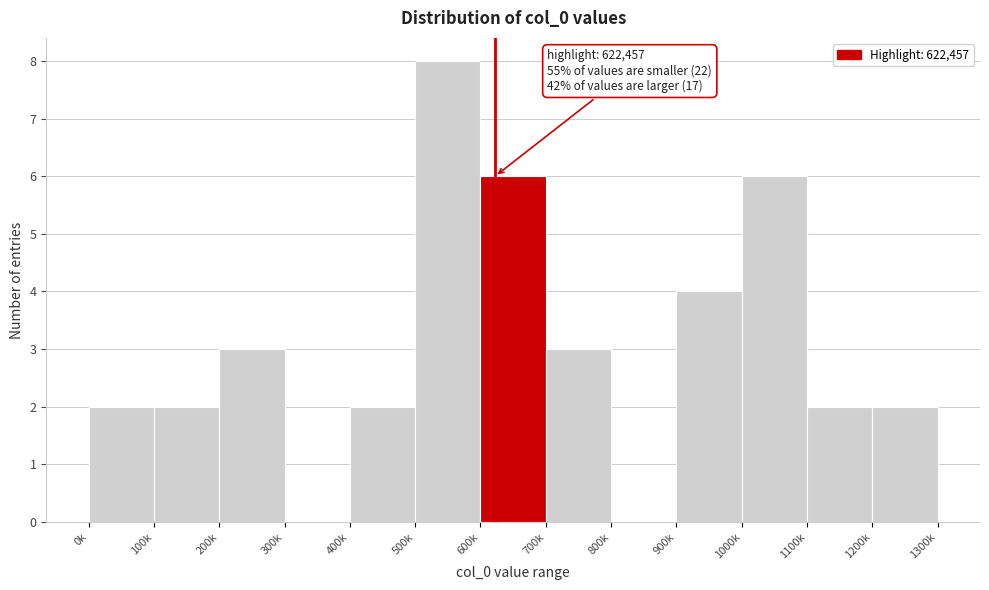

Reading right to left, transcribe all the data shown in this chart.

1200k=2	1100k=2	1000k=6	900k=4	800k=0	700k=3	600k=6	500k=8	400k=2	300k=0	200k=3	100k=2	0k=2